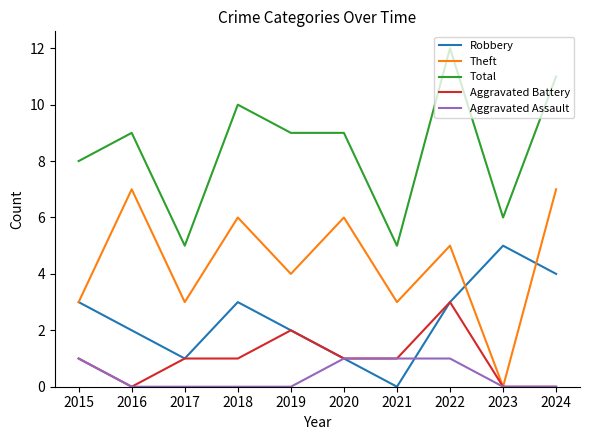

List the series in order of their peak value, lowest first.

Aggravated Assault, Aggravated Battery, Robbery, Theft, Total